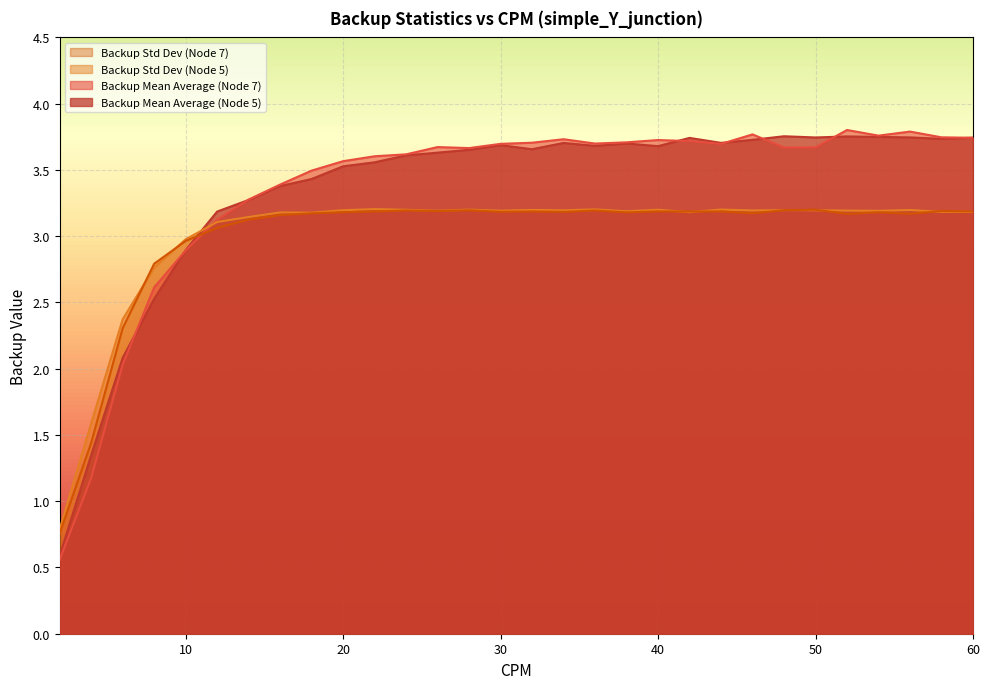

What is the sum of all Backup Std Dev (Node 7) values?

89.7